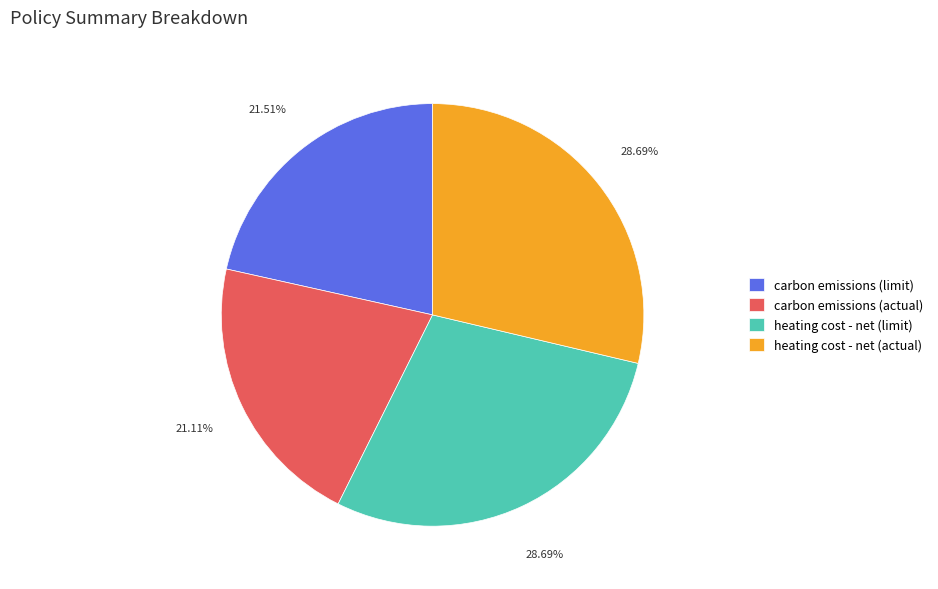

Combined, do heating cost - net (actual) and carbon emissions (limit) account for over 50%?

Yes